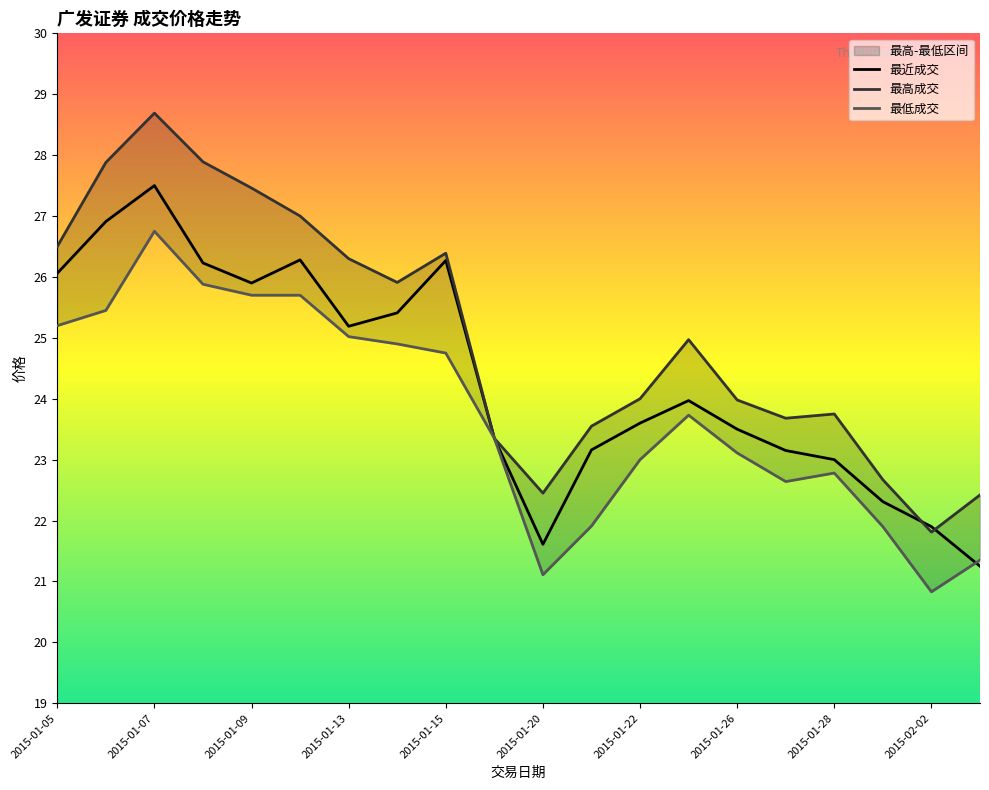

Which series has the largest range (max minus min)?

最高成交